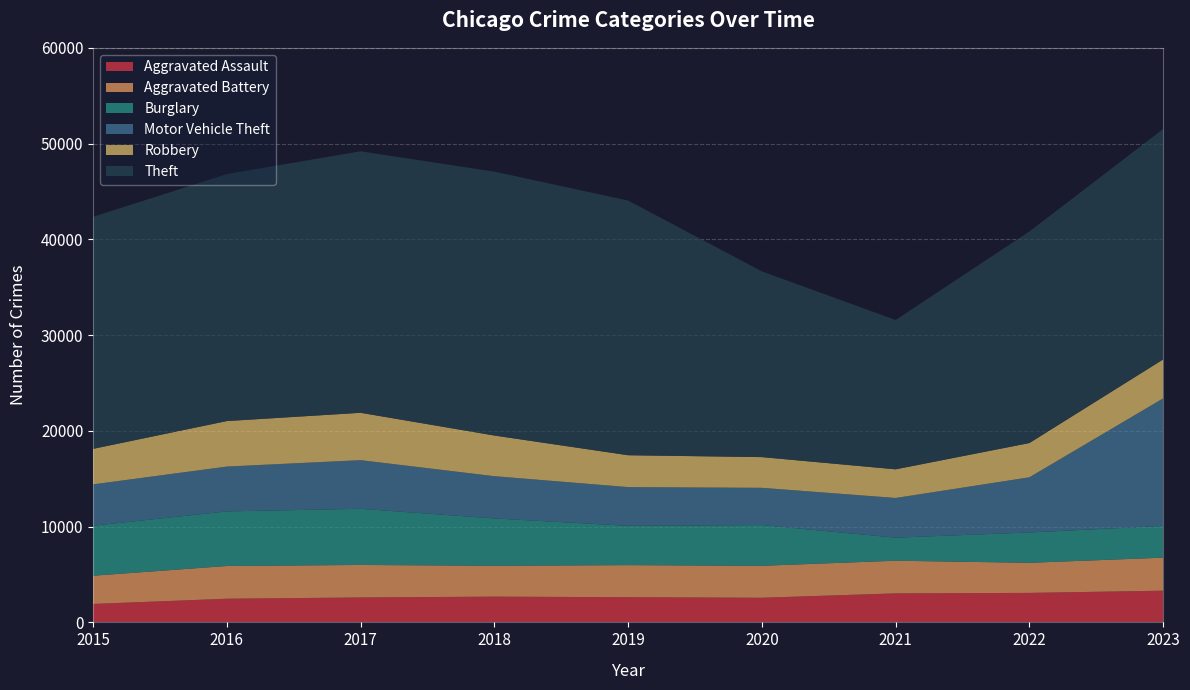

Reading left to right, list all the values displayed in this chart.

Aggravated Assault: 2015=1926	2016=2472	2017=2604	2018=2689	2019=2630	2020=2573	2021=3030	2022=3080	2023=3311
Aggravated Battery: 2015=2947	2016=3417	2017=3393	2018=3224	2019=3348	2020=3336	2021=3410	2022=3141	2023=3447
Burglary: 2015=5223	2016=5703	2017=5864	2018=4943	2019=4107	2020=4255	2021=2410	2022=3169	2023=3316
Motor Vehicle Theft: 2015=4317	2016=4681	2017=5081	2018=4412	2019=4043	2020=3889	2021=4142	2022=5761	2023=13317
Robbery: 2015=3710	2016=4752	2017=4946	2018=4246	2019=3328	2020=3207	2021=2993	2022=3577	2023=4066
Theft: 2015=24232	2016=25788	2017=27309	2018=27558	2019=26597	2020=19396	2021=15593	2022=22089	2023=24061